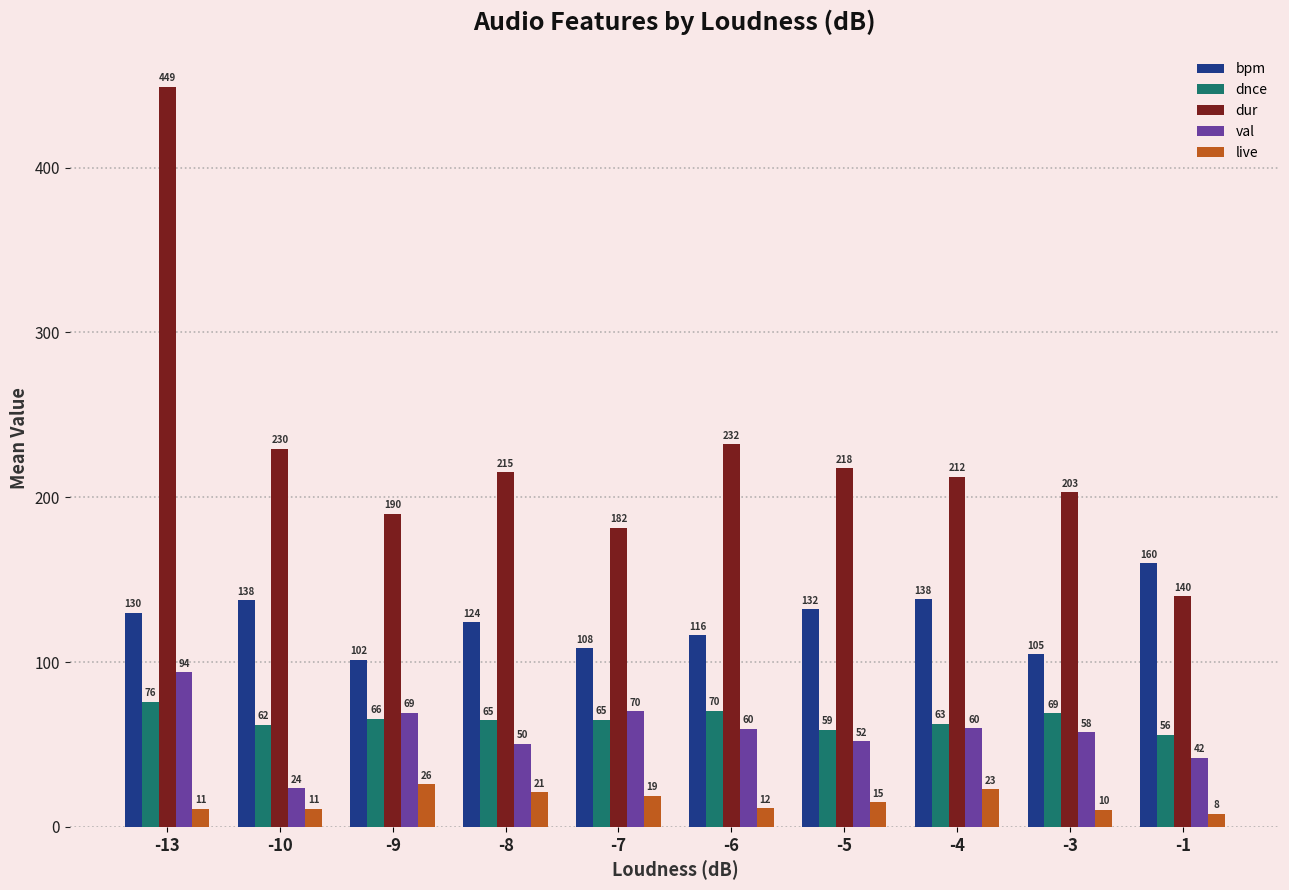

What is the approximate value of val at -4?

59.7